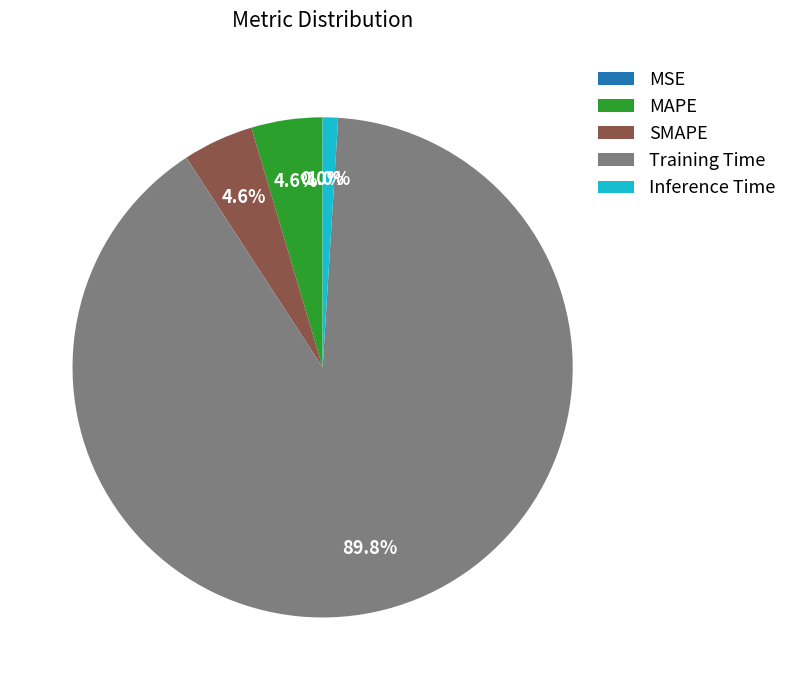

To the nearest percent, what is the average slice percentage?

20%